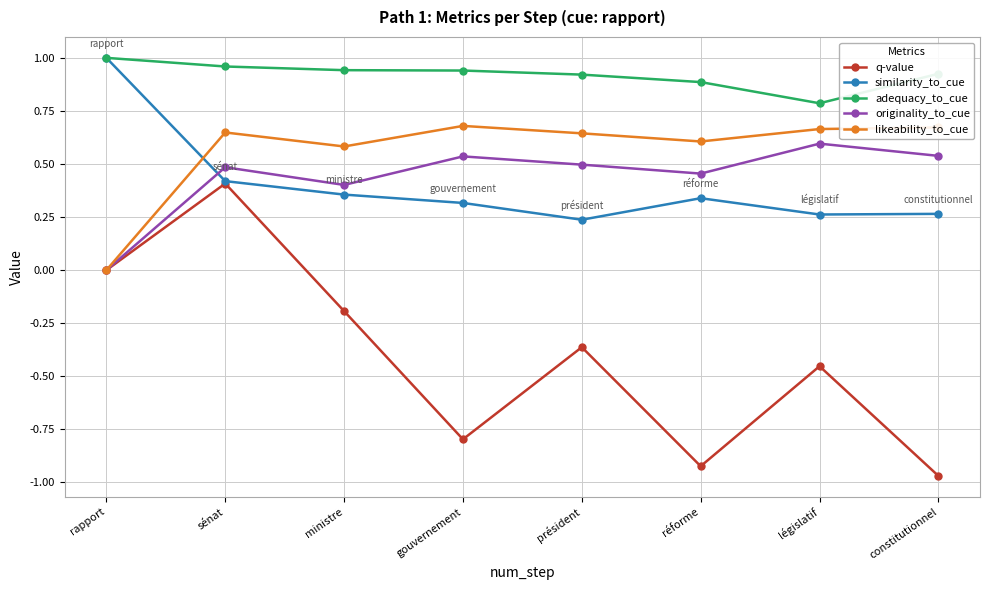

What position from the right is rapport?

8